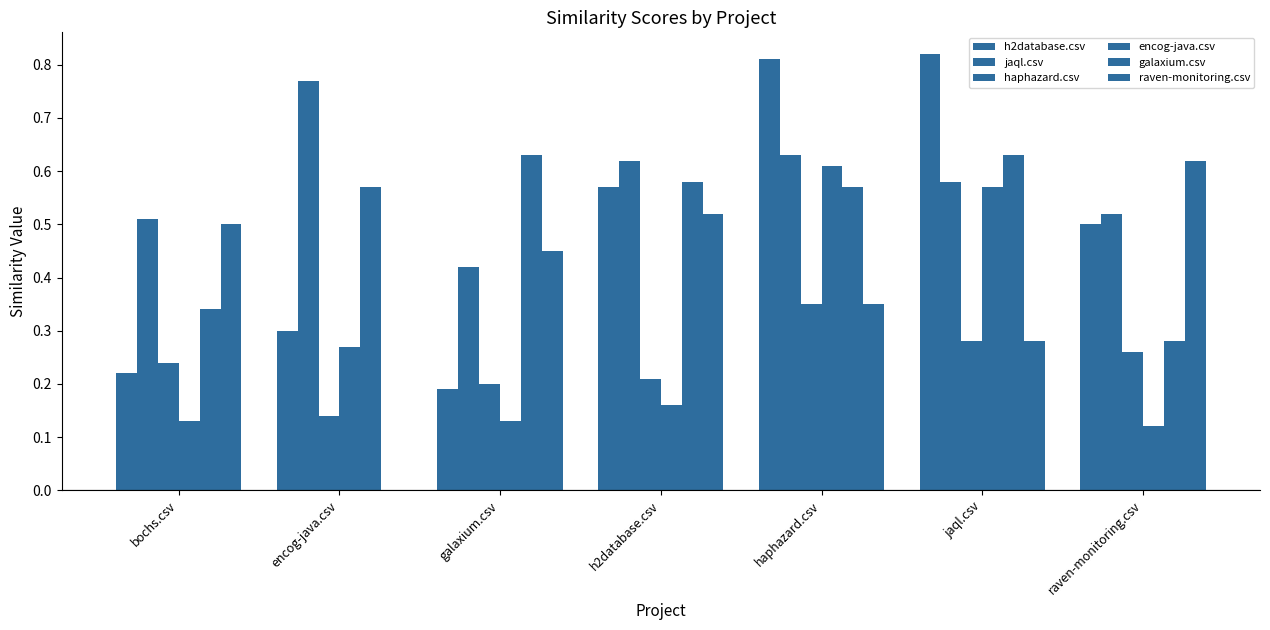

The value of jaql.csv at jaql.csv is 1.0. True or false?

False